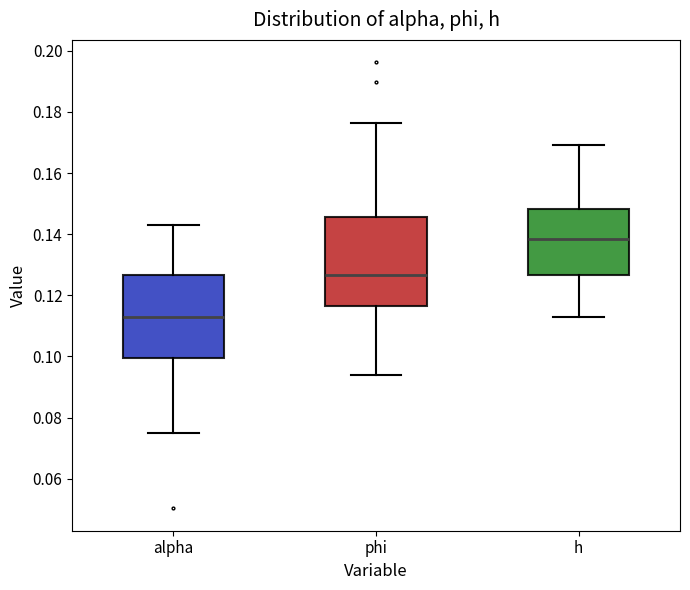

Where is the lower edge of the box for phi on the y-axis? The values are not printed on the chart, so give them approximately, as read against the axis.

0.116